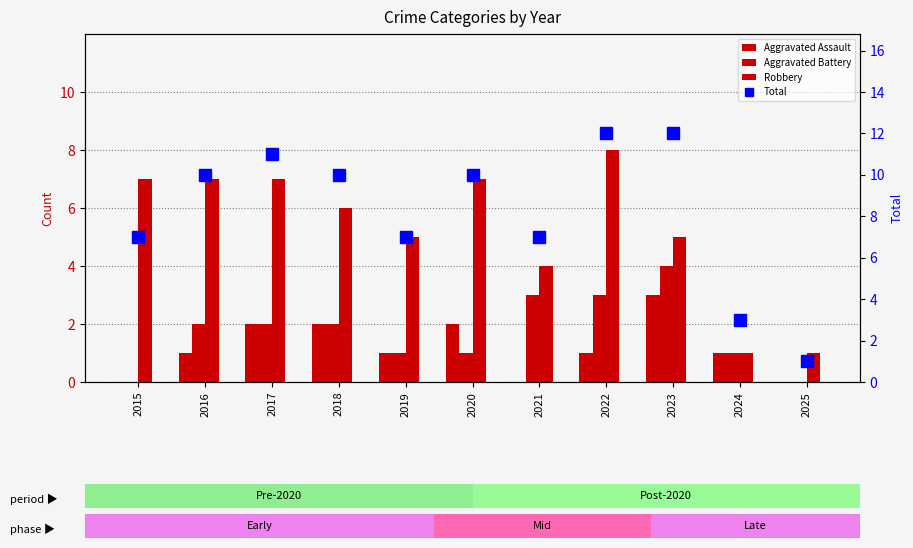

What is the spread (max minus min) of values at 2020?

9